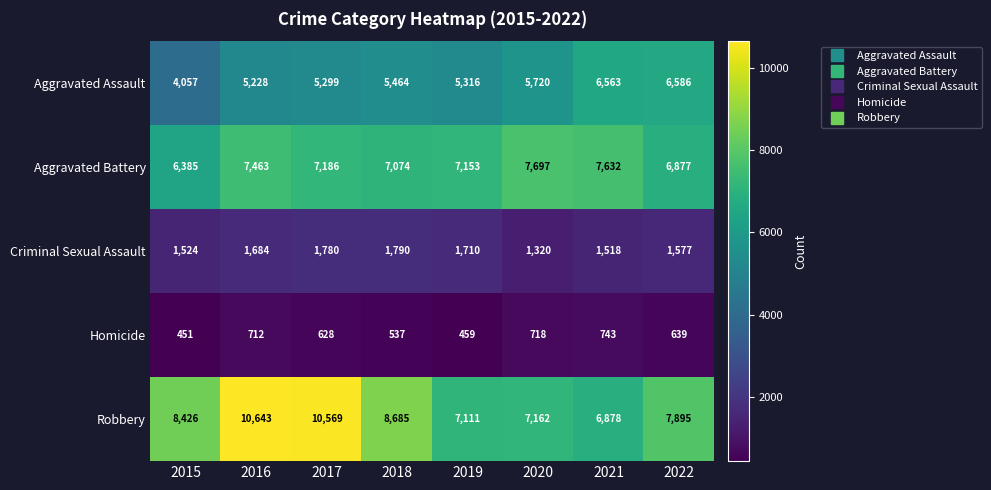

At how many categories does at least one series exceed 2511?

8